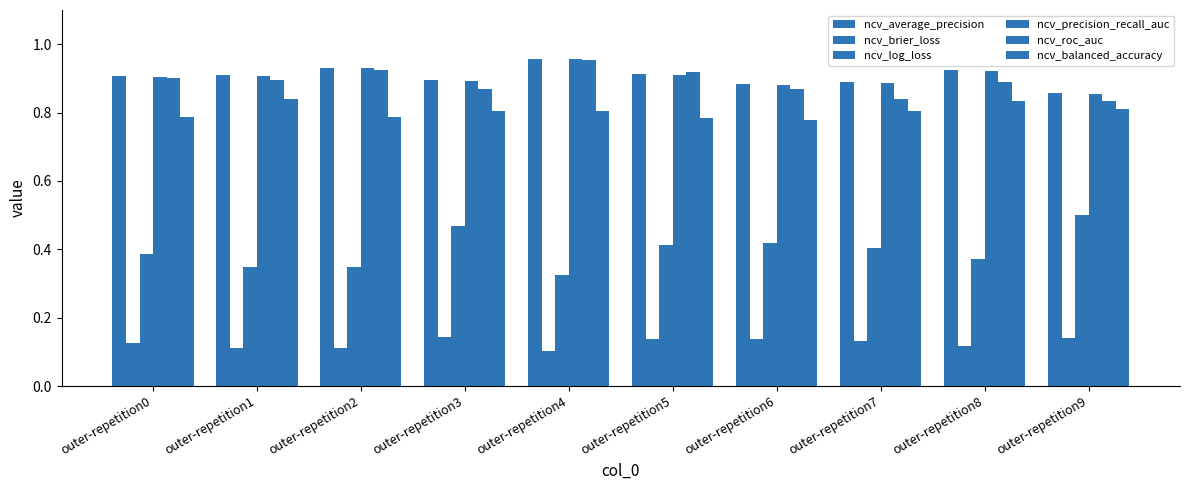

Are the bars horizontal?

No